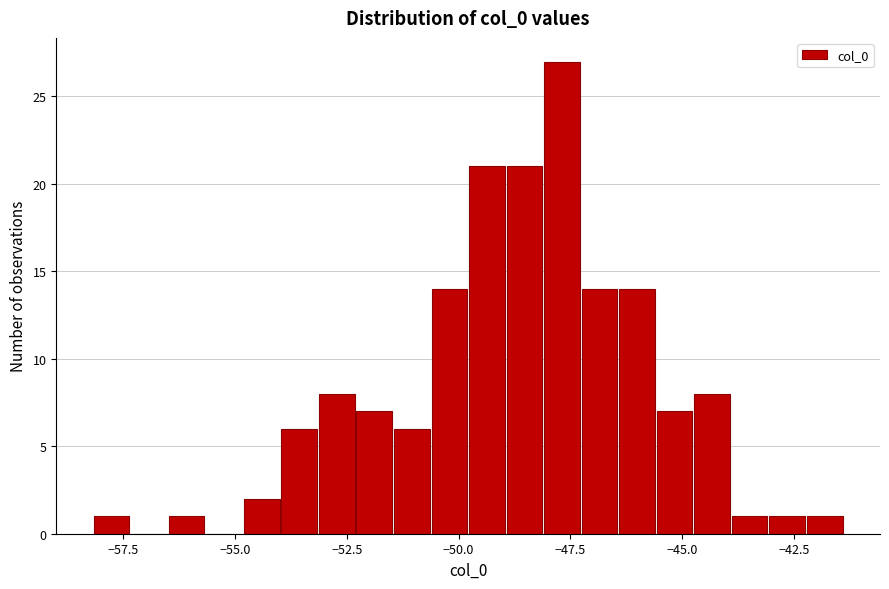

Around what value on the x-axis is the tallest bar? Give the approximate position of its centre, as read against the axis.

-47.5